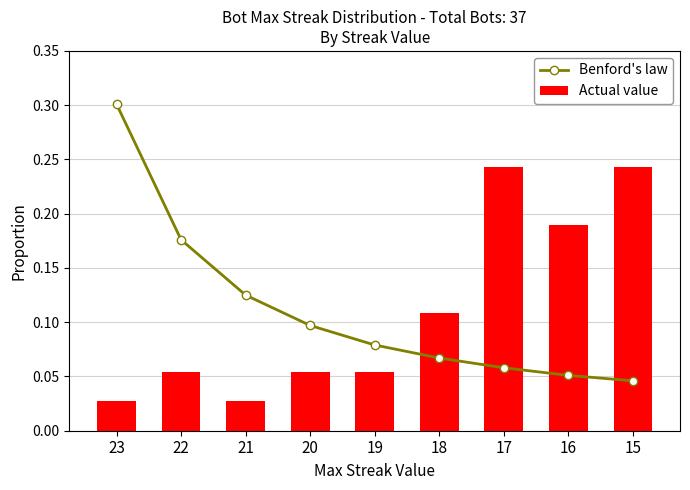

How many groups of bars are there?

9